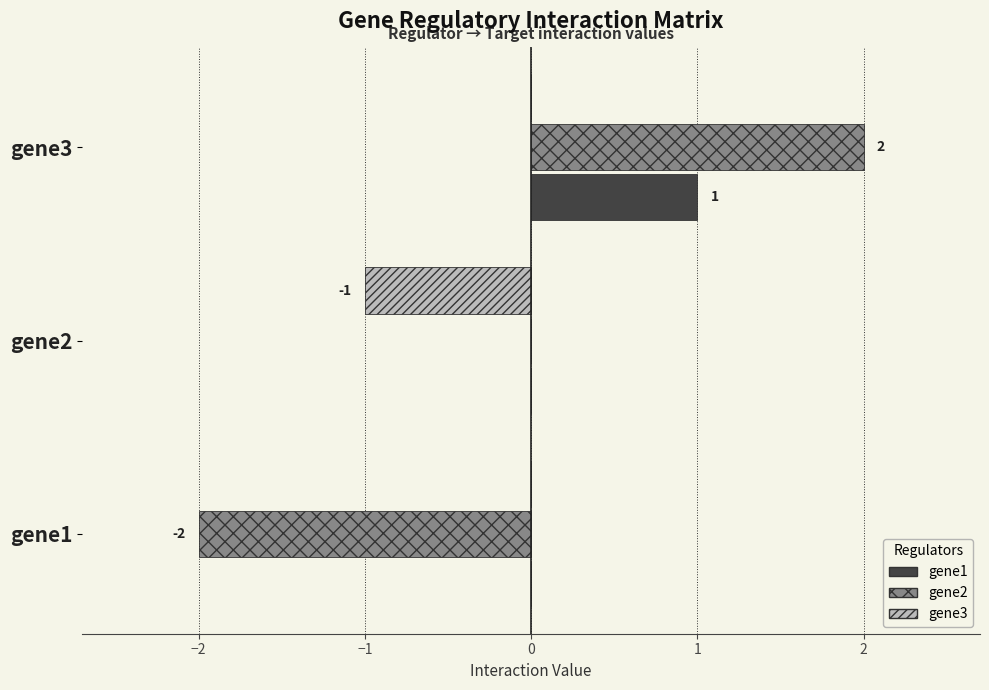

How many series are shown in this chart?

3